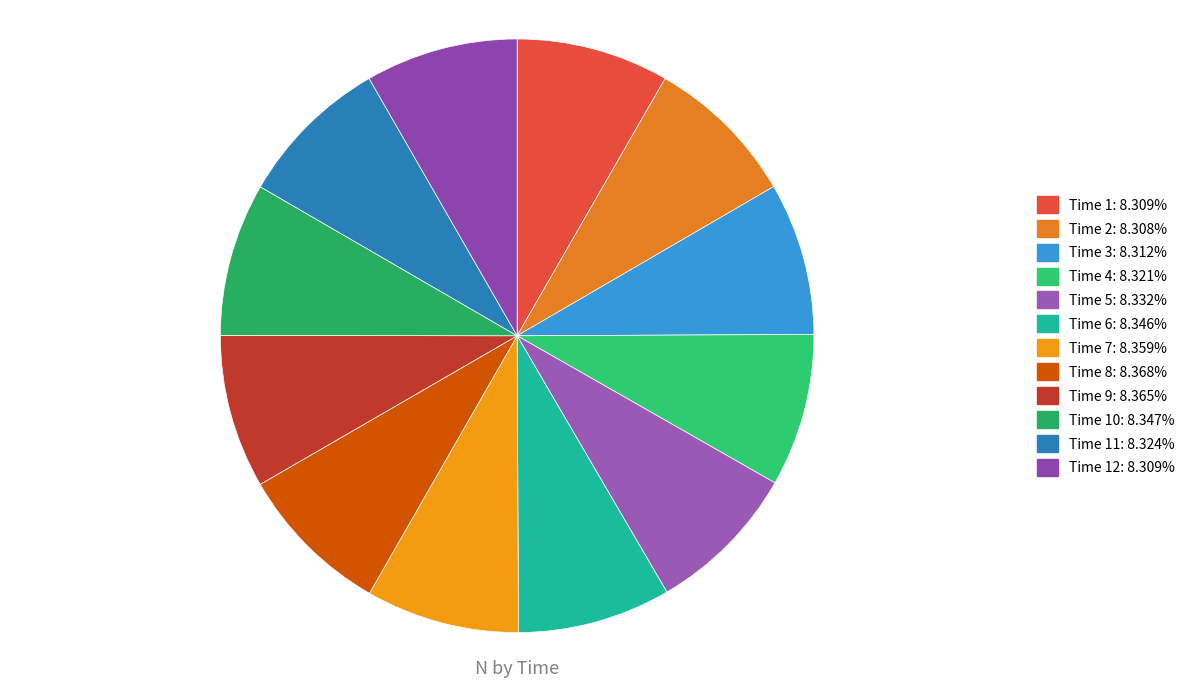

Rank the categories by value from highest to lowest.

8, 9, 7, 10, 6, 5, 11, 4, 3, 1, 12, 2